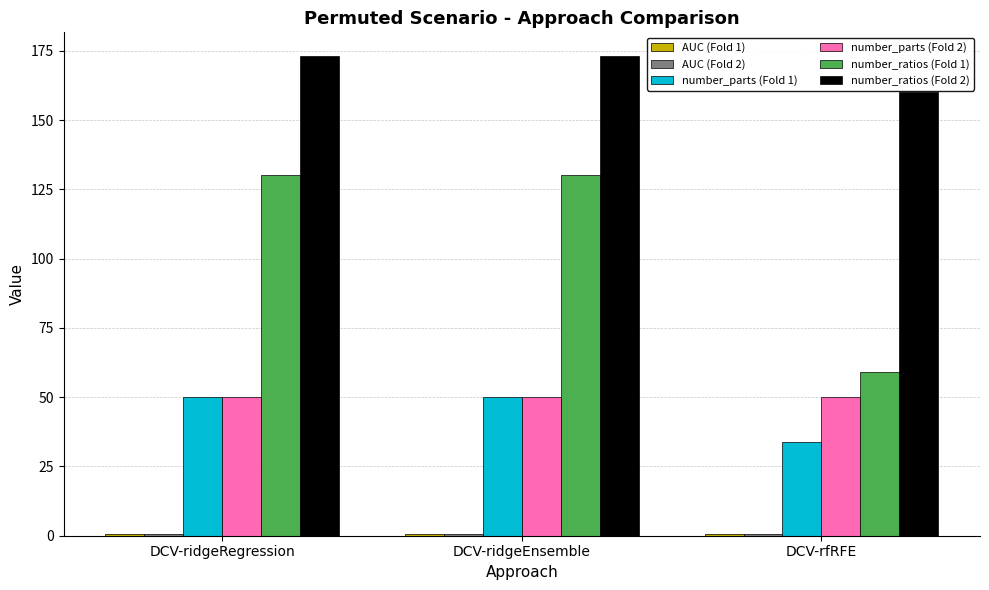

Which series has the largest total across all categories?

number_ratios (Fold 2)